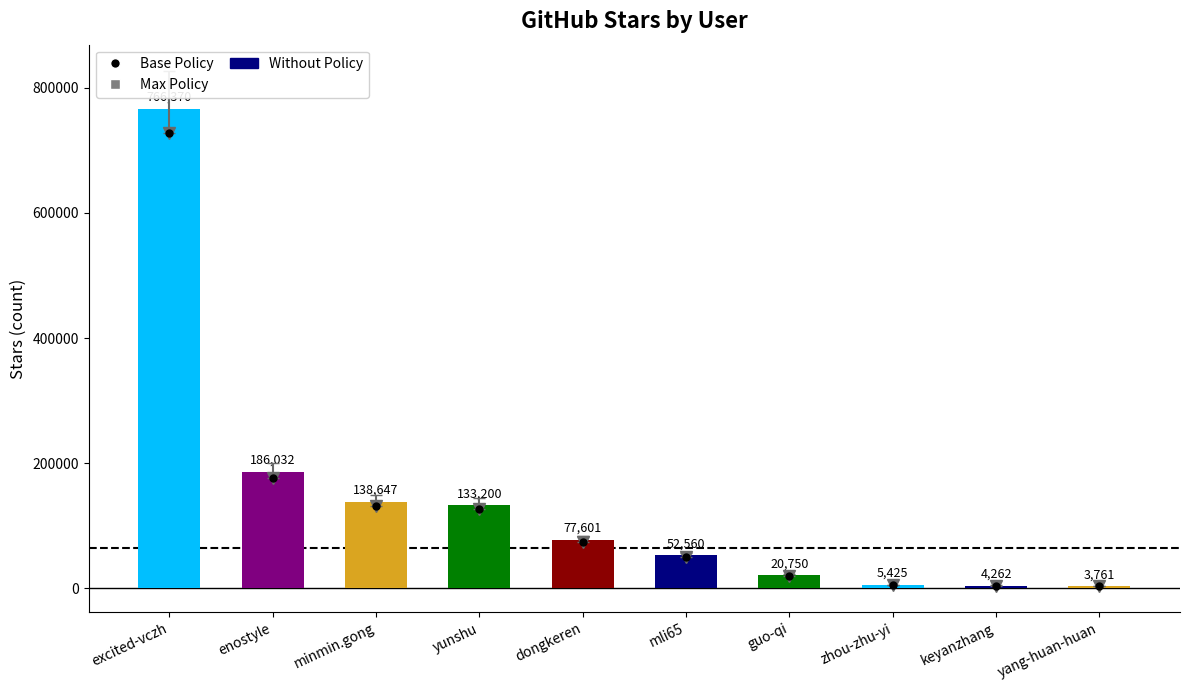

The value at mli65 is 88167. True or false?

False